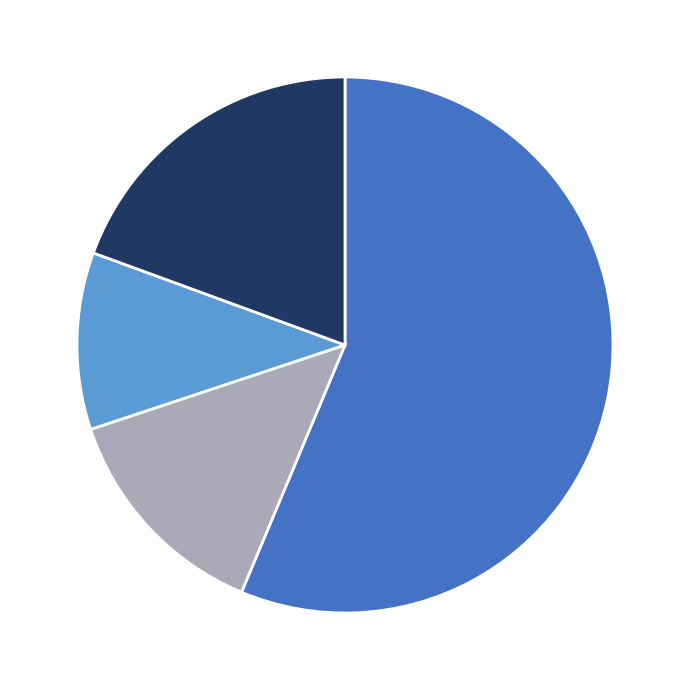

Is there any slice that represents more than half of the pie?

Yes